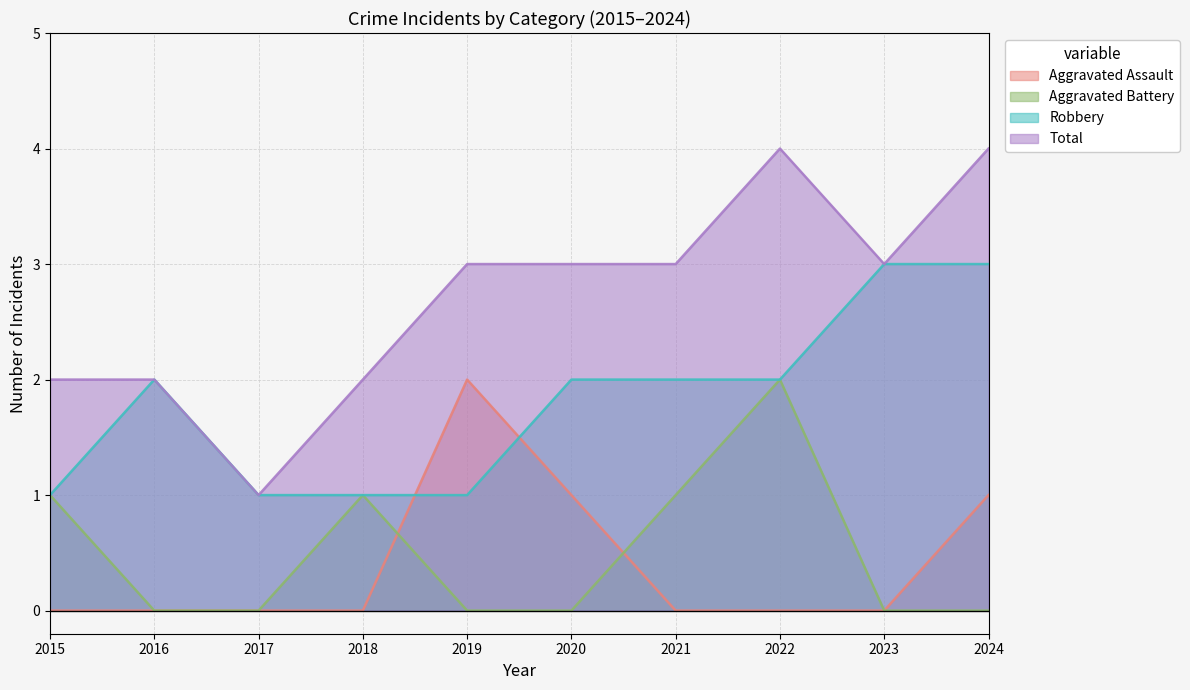

At which category is the sum across all series the highest?

2022